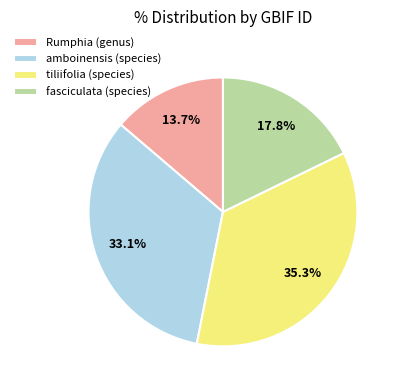

What is the largest slice in the pie chart?

tiliifolia (species)